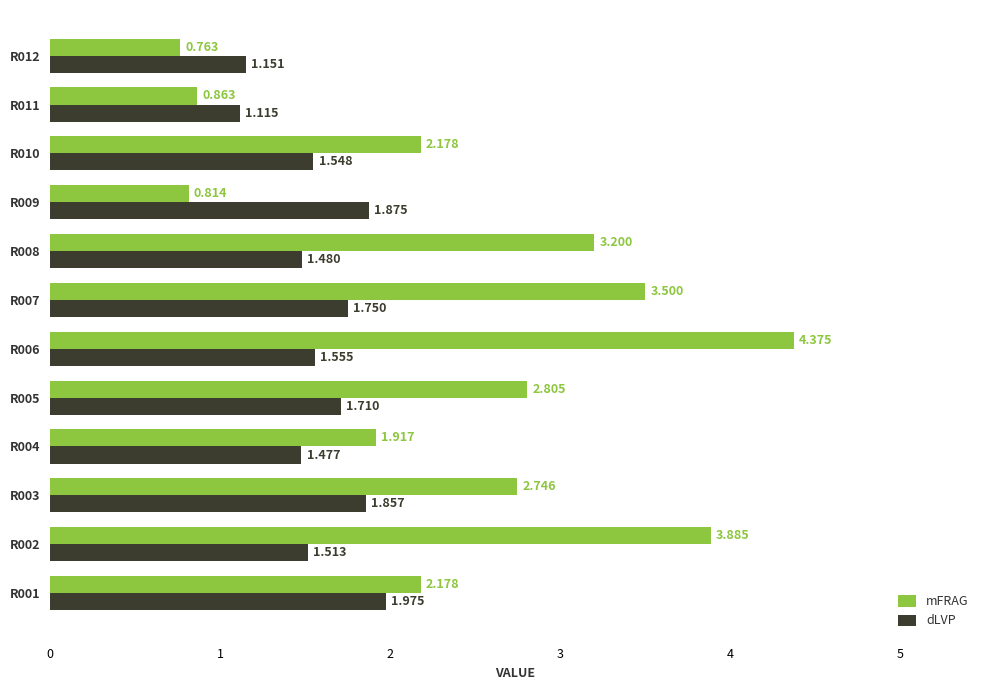

Which category has the highest value across all series?

R006